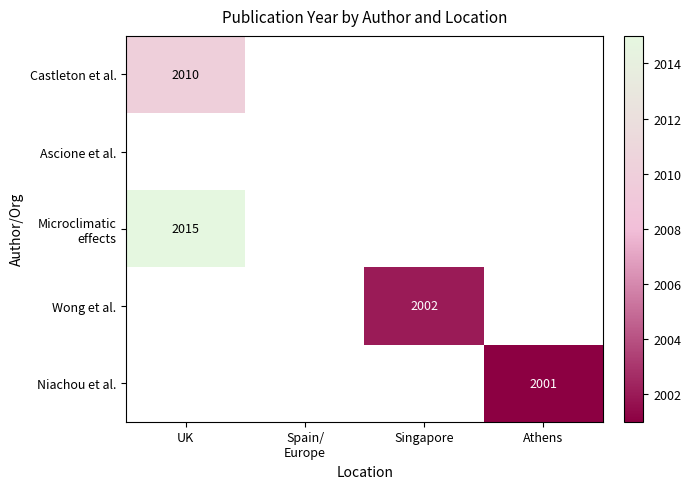

The Wong et al. series shows 3528 at Singapore. True or false?

False